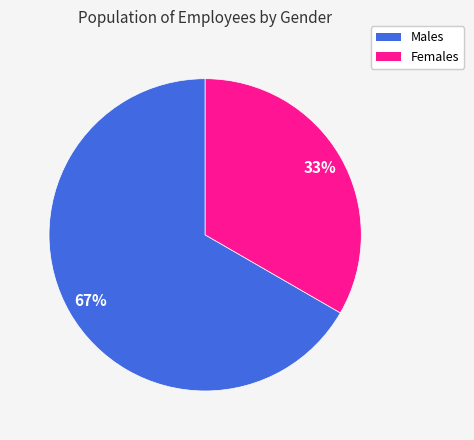

To the nearest percent, what is the average slice percentage?

50%